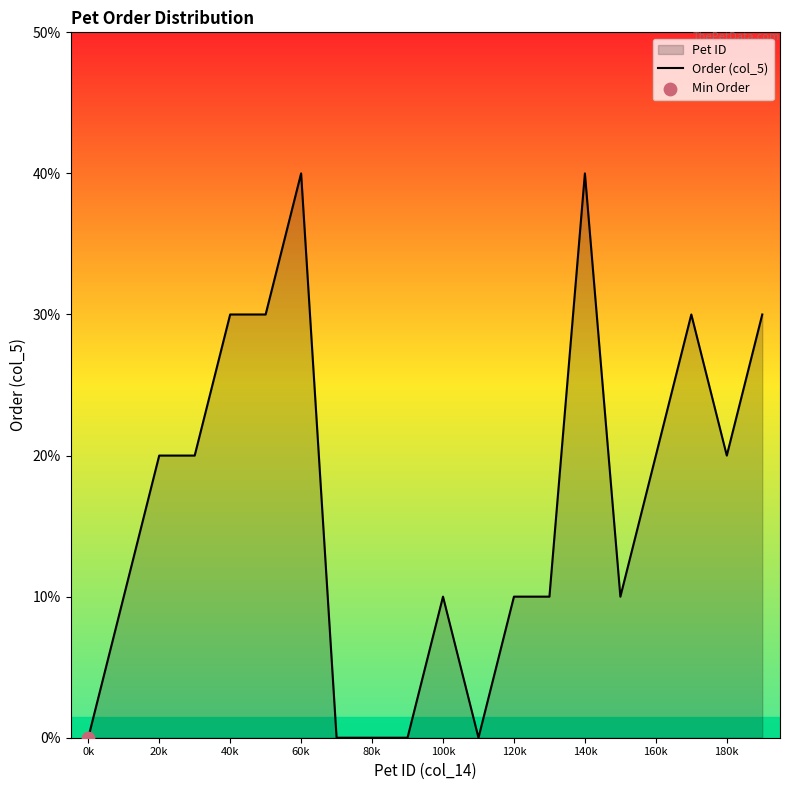

Which has a higher value, 160k or 40k?

40k